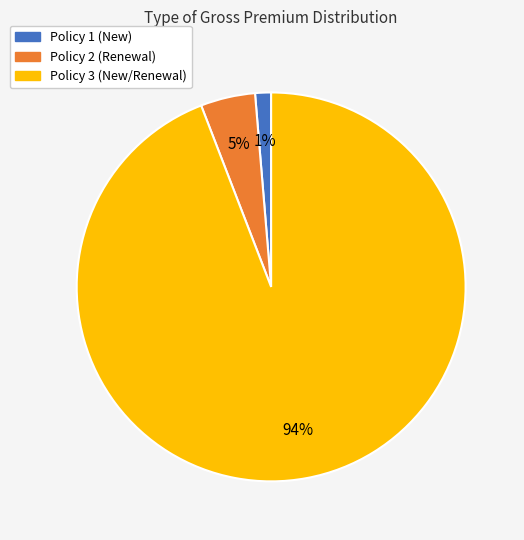

What is the largest slice in the pie chart?

Policy 3